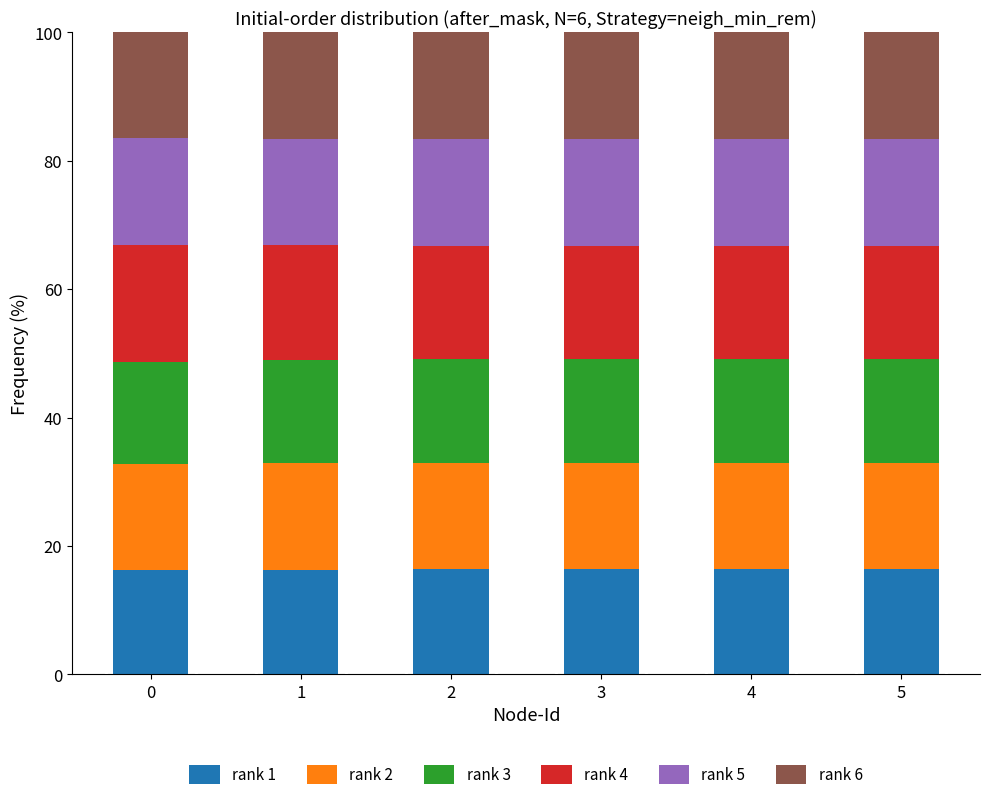

How many data points does each series have?

6